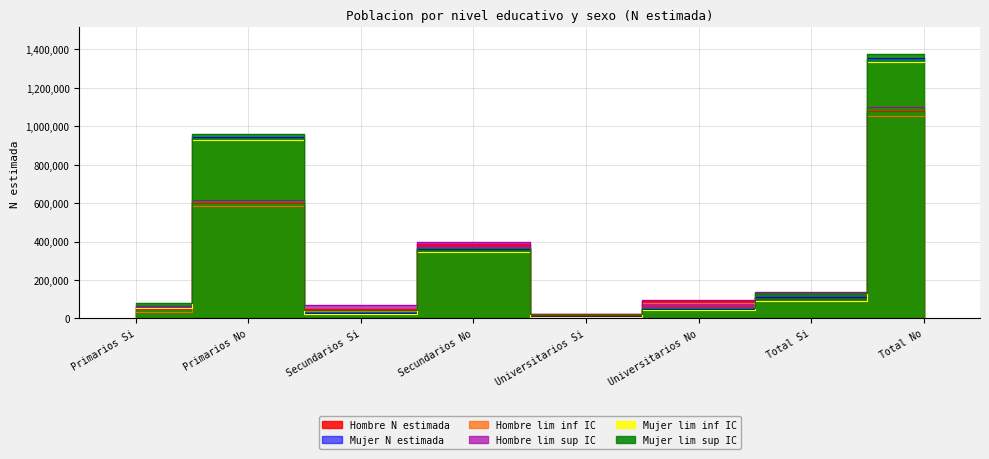

Where is the first local maximum for Mujer N estimada?

Primarios No